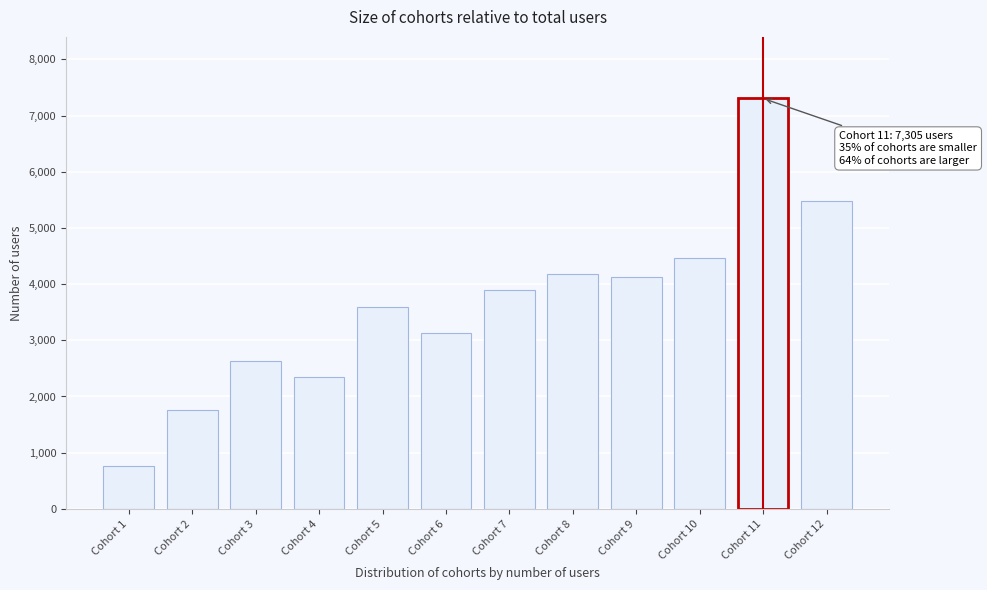

Reading left to right, what are all the values shown in this chart?

Cohort 1=765	Cohort 2=1752	Cohort 3=2636	Cohort 4=2353	Cohort 5=3596	Cohort 6=3139	Cohort 7=3895	Cohort 8=4184	Cohort 9=4131	Cohort 10=4470	Cohort 11=7305	Cohort 12=5487